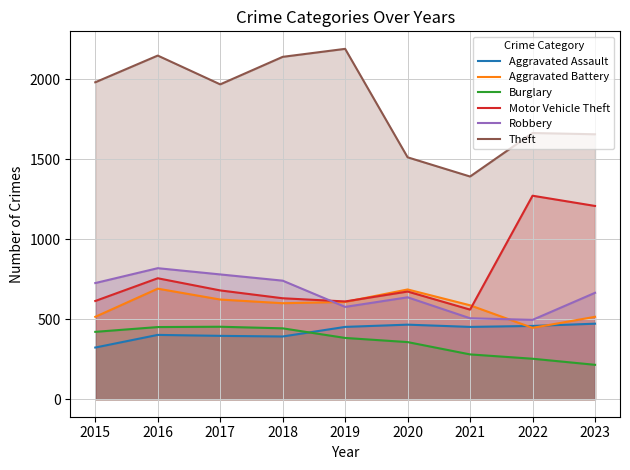

True or false: Robbery has more than 1 interior local peaks.

True